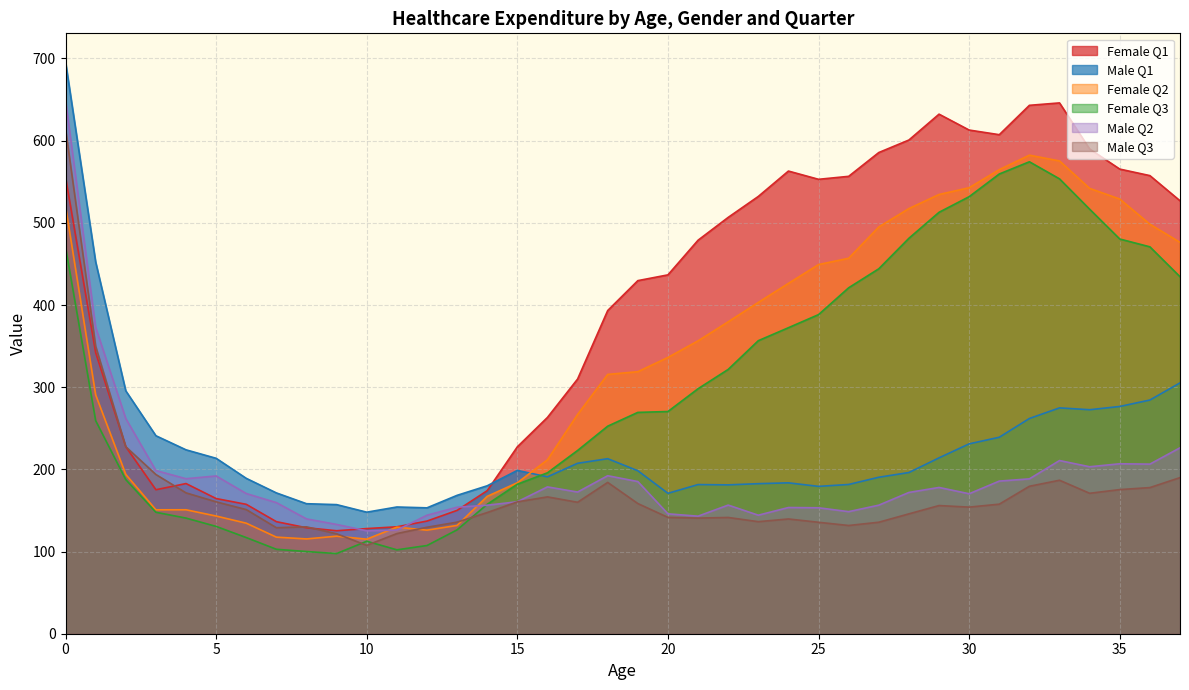

How many series are shown in this chart?

6